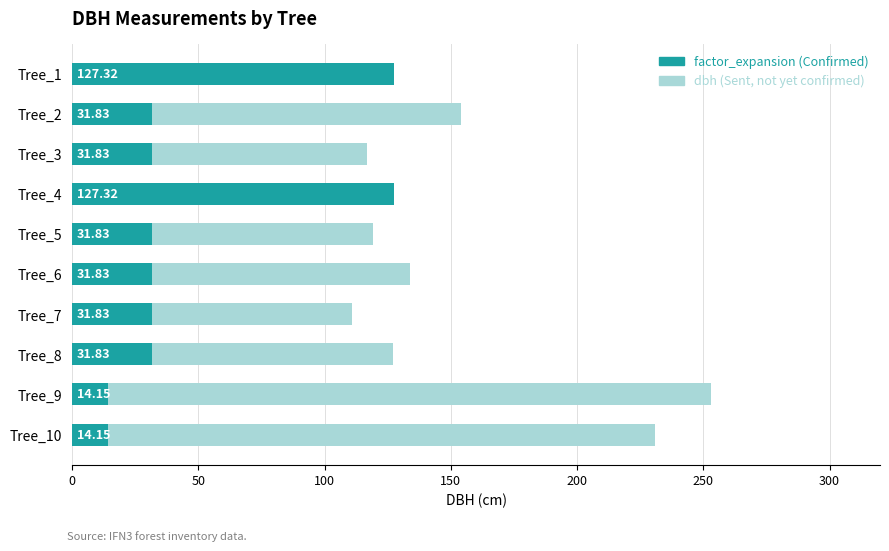

Which series has the widest spread of values?

dbh